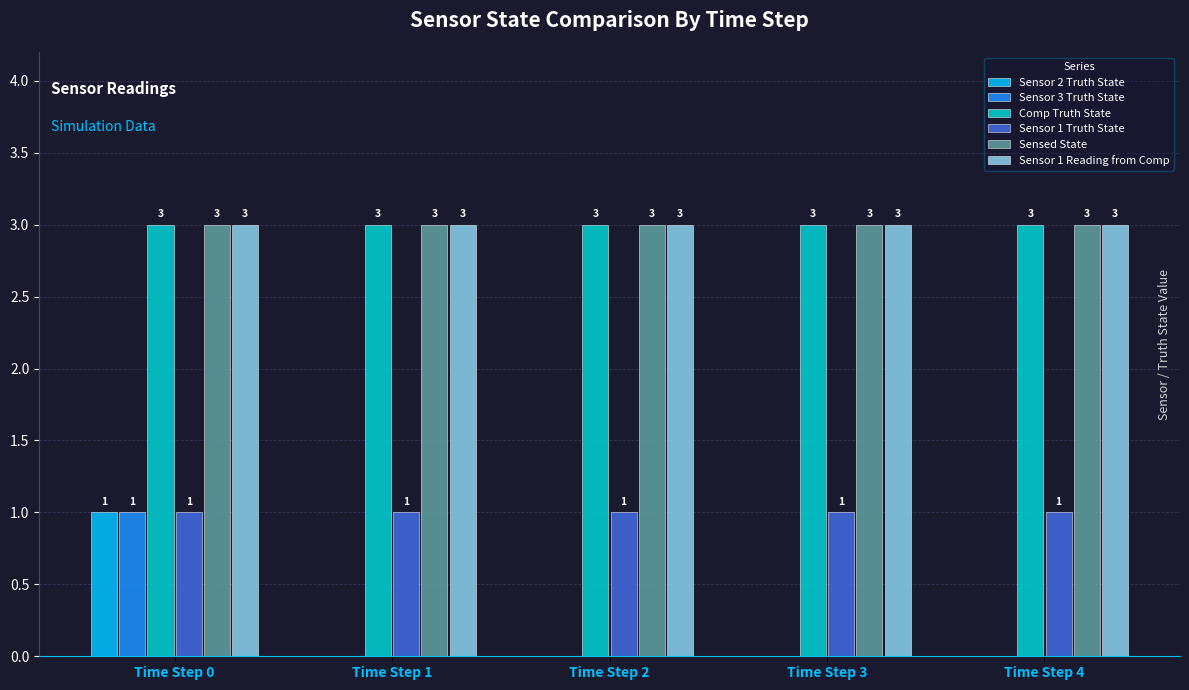

Is the value of Sensed State at Time Step 1 greater than the value of Sensor 1 Truth State at Time Step 3?

Yes